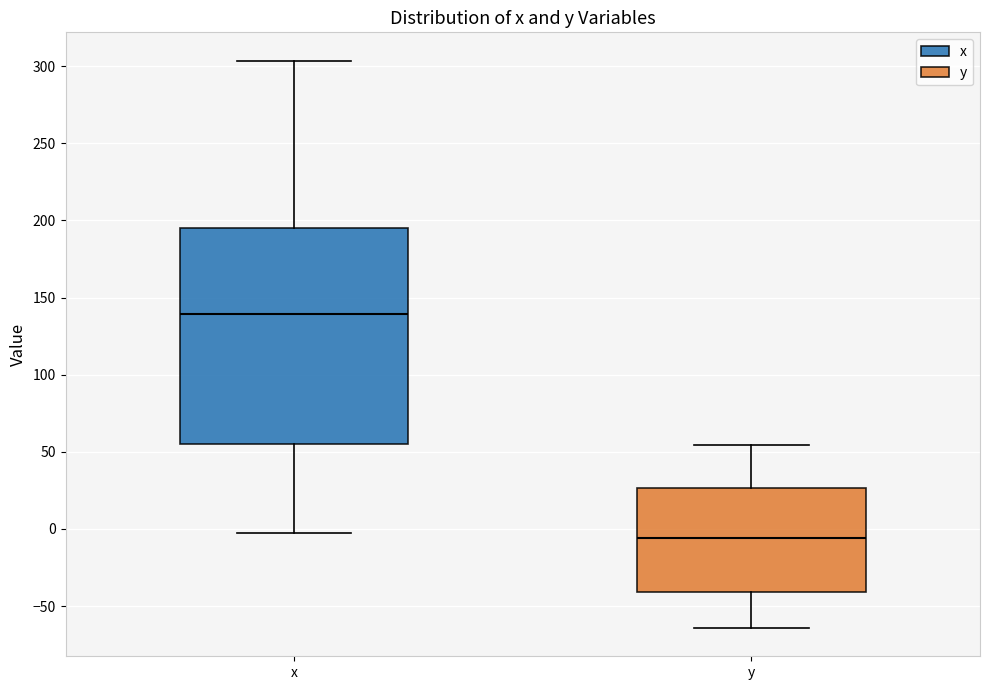

Reading left to right, read every box against the y-axis: the position of its median line, the range the box covers, and the ends of its whiskers. The values are not printed on the chart, so give them approximately, as read against the axis.

x: median 140, box 55 to 195, whiskers -5 to 305
y: median -5, box -40 to 25, whiskers -65 to 55